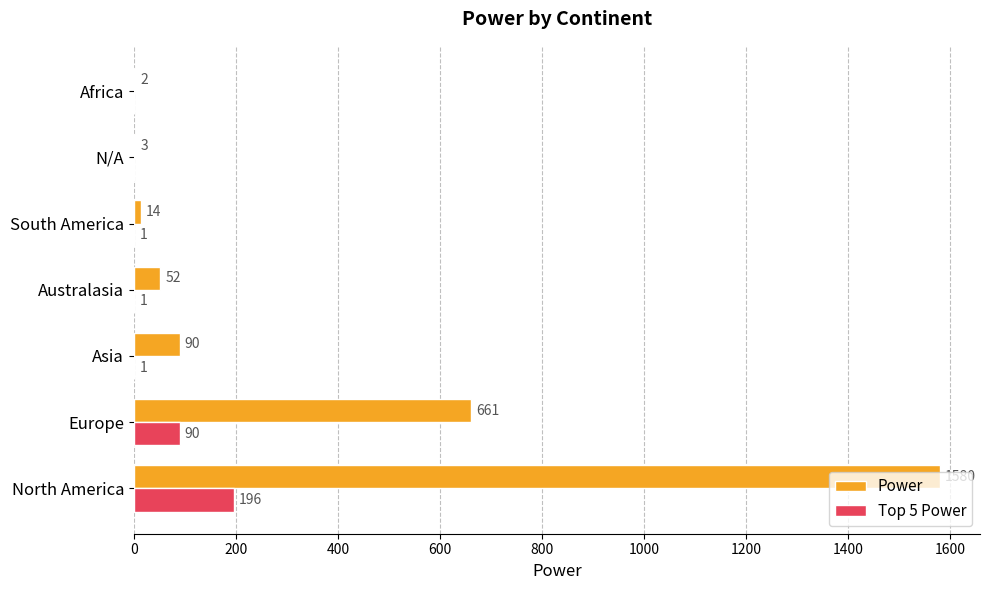

Which category has the highest value in the Top 5 Power series?

North America